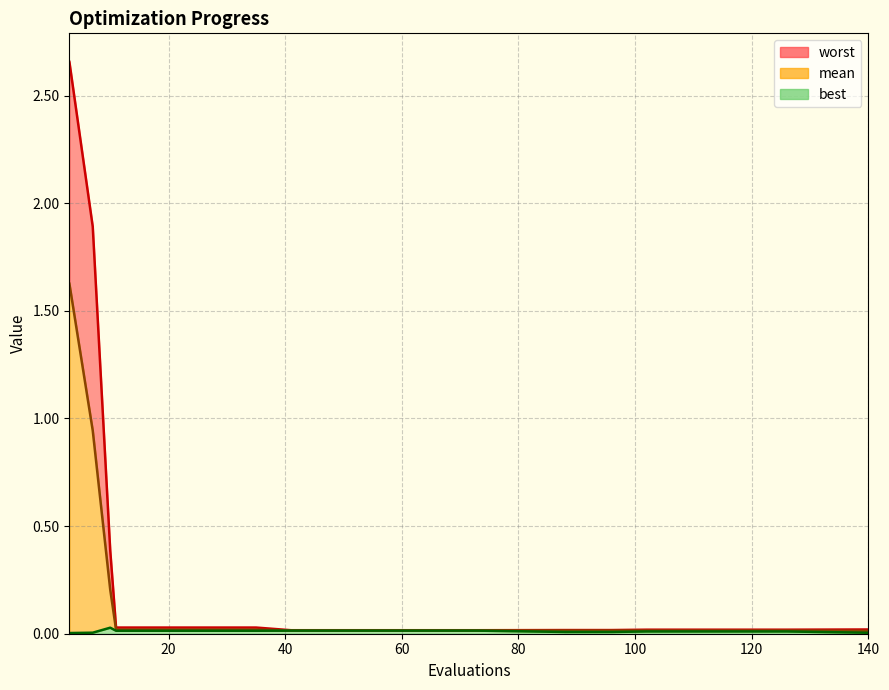

Does the chart have visible grid lines?

Yes